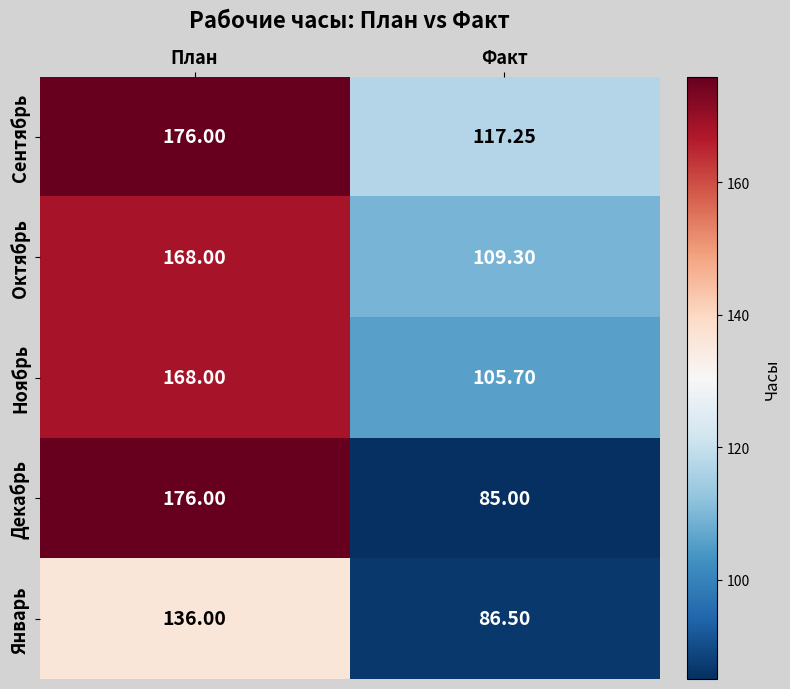

Is the value of Ноябрь at План greater than the value of Декабрь at План?

No